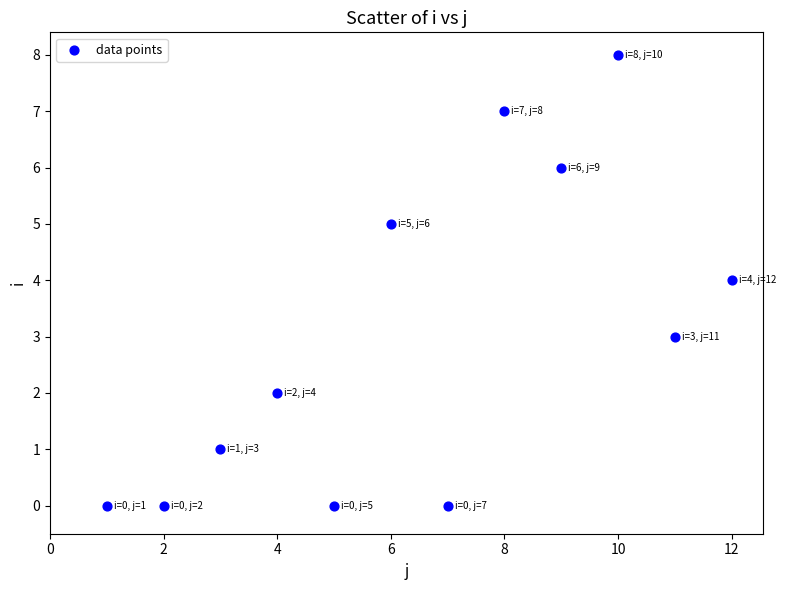

What is the average X value?

6